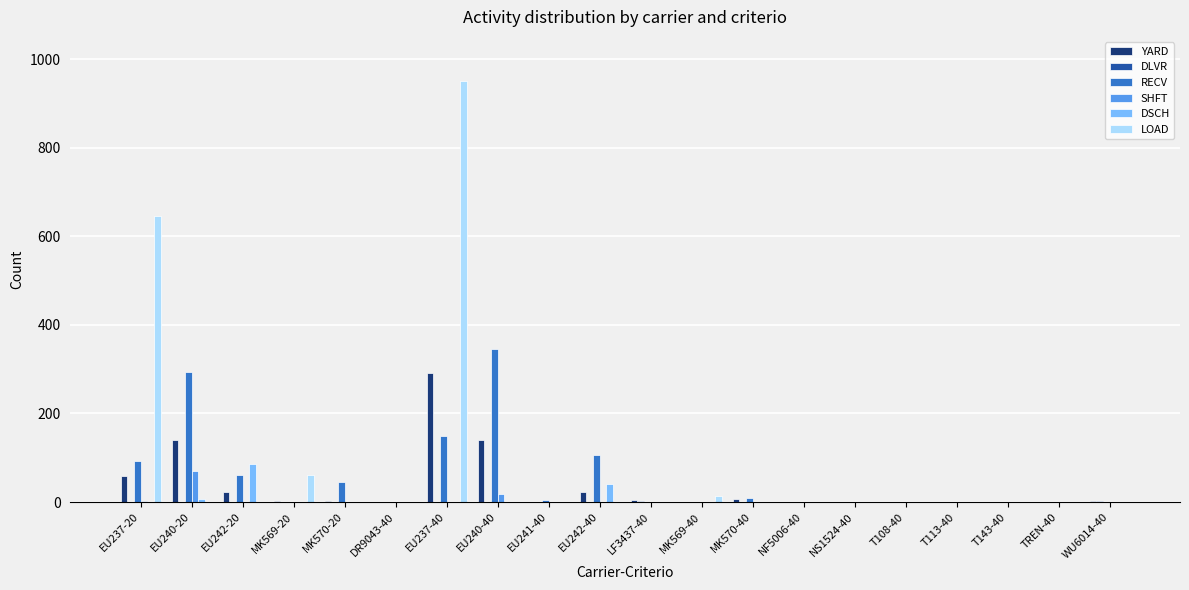

Which category has the highest value across all series?

EU237-40